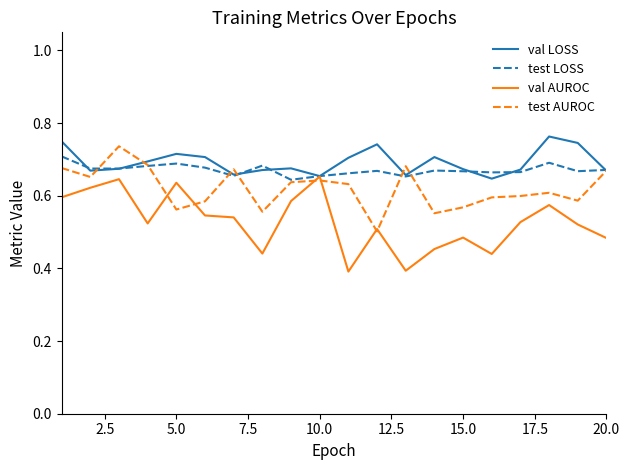

True or false: val LOSS has more than 1 interior local peaks.

True